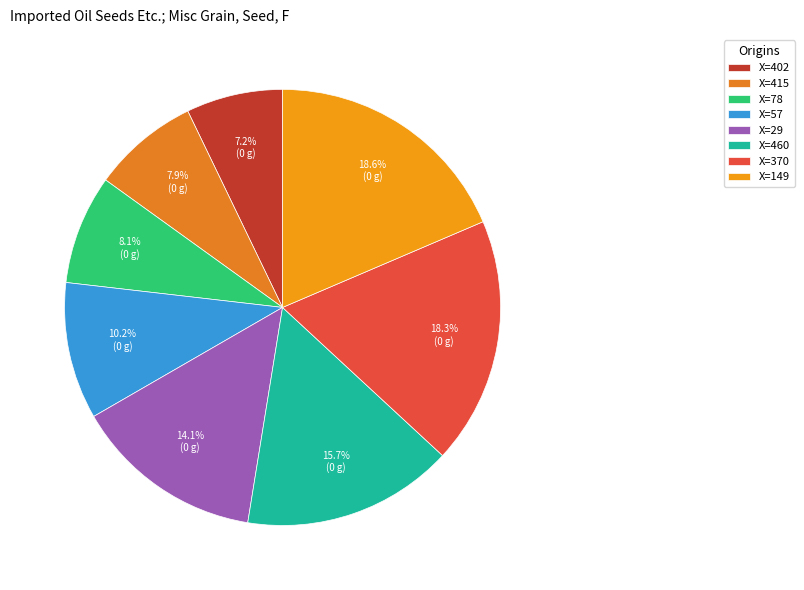

Rank the categories by value from highest to lowest.

149, 370, 460, 29, 57, 78, 415, 402